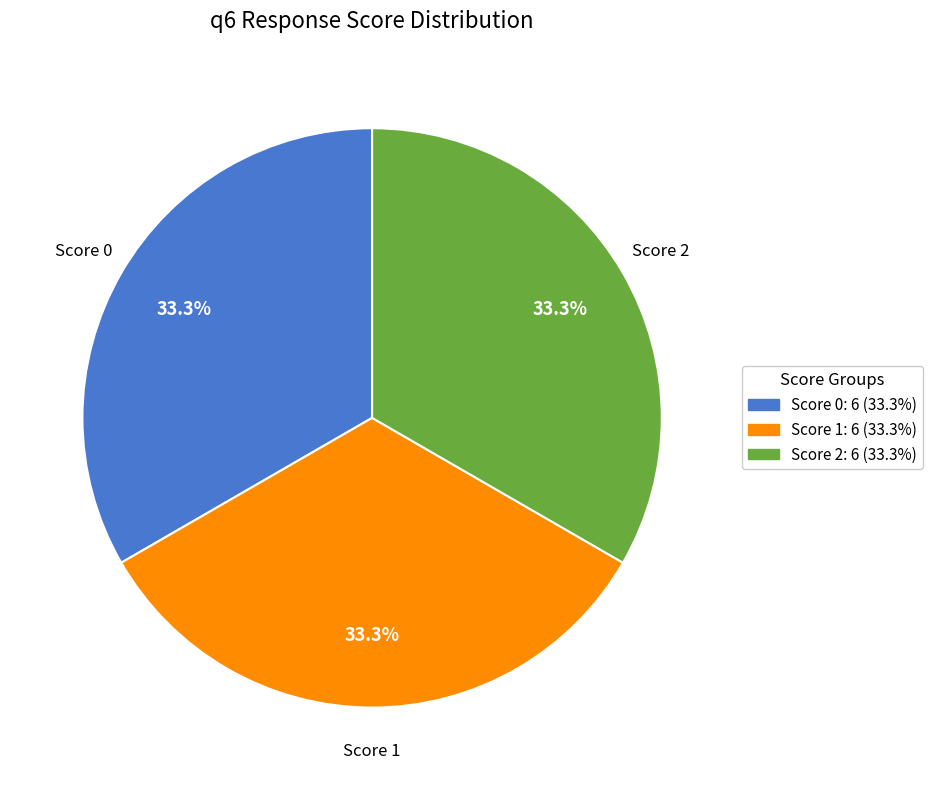

Is there a majority slice in this chart?

No